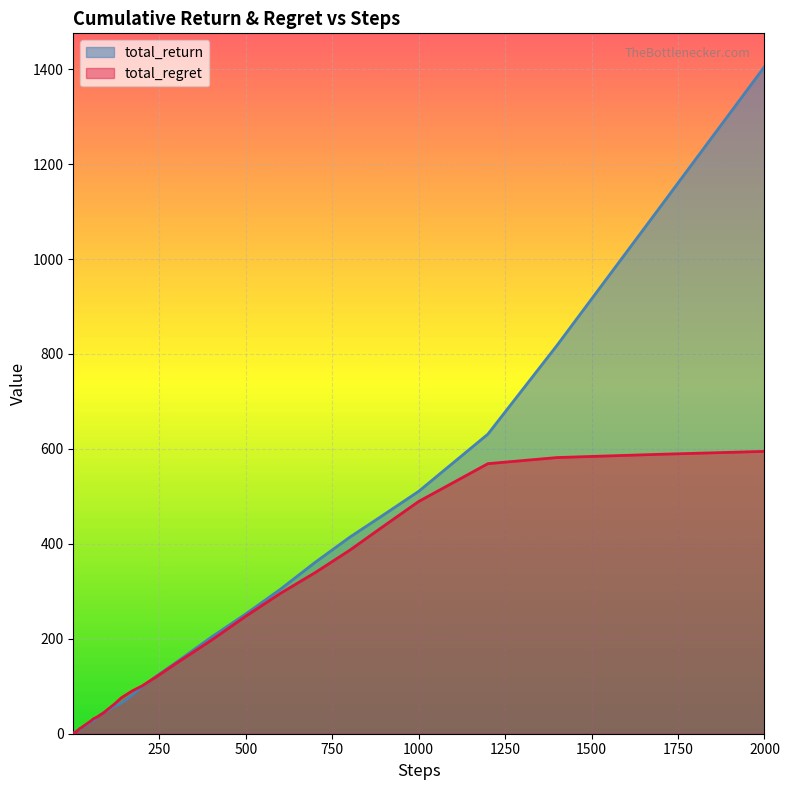

The total_regret series shows 594.8 at 2000. True or false?

True